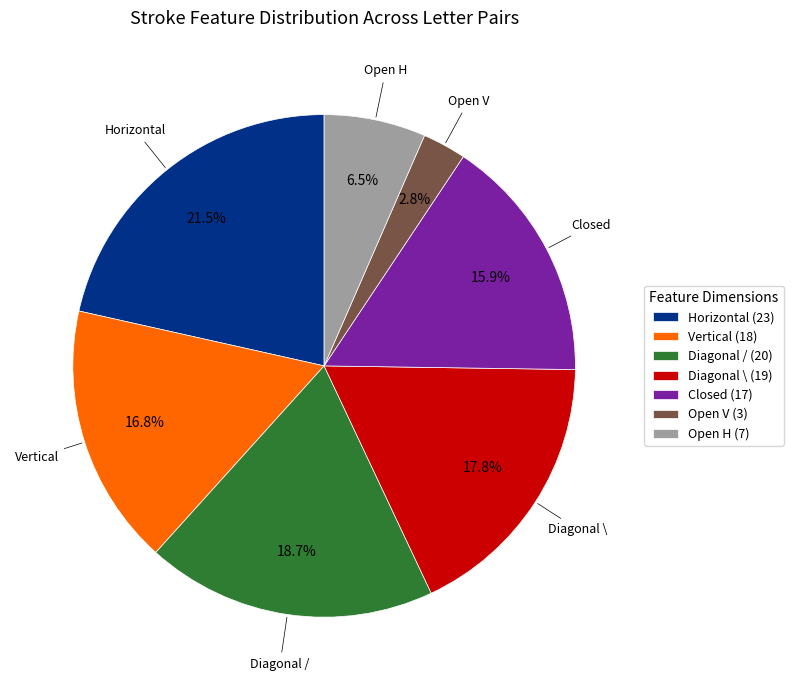

What is the largest slice in the pie chart?

Horizontal (23)